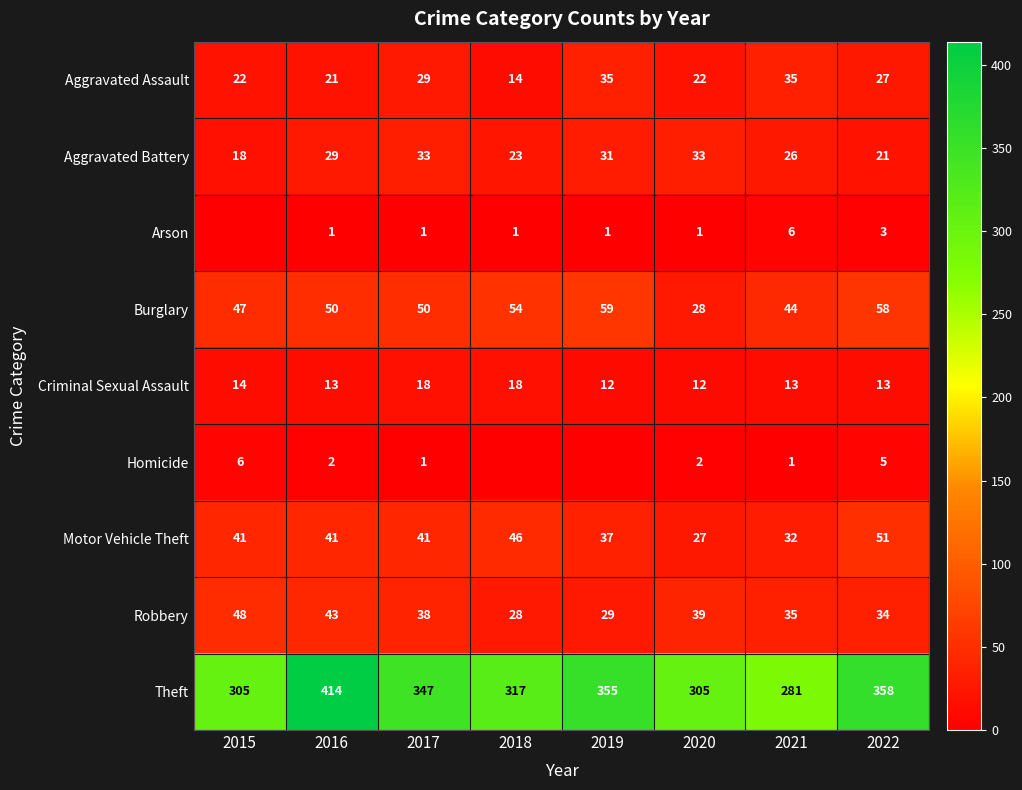

Where is Theft nearest to the value 347?

2017